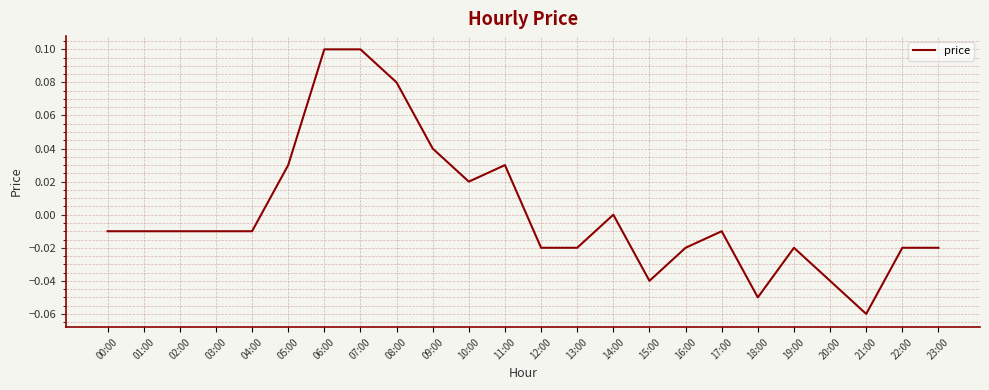

Does the chart display data point markers on the line(s)?

No